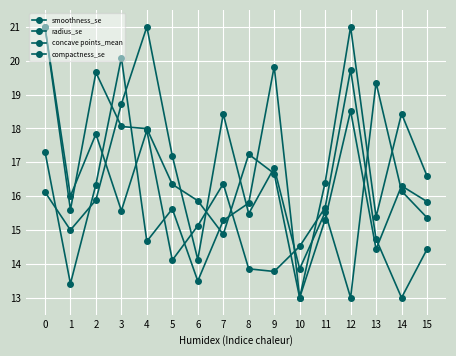

Is it true that smoothness_se equals 3.4 at 11?

False